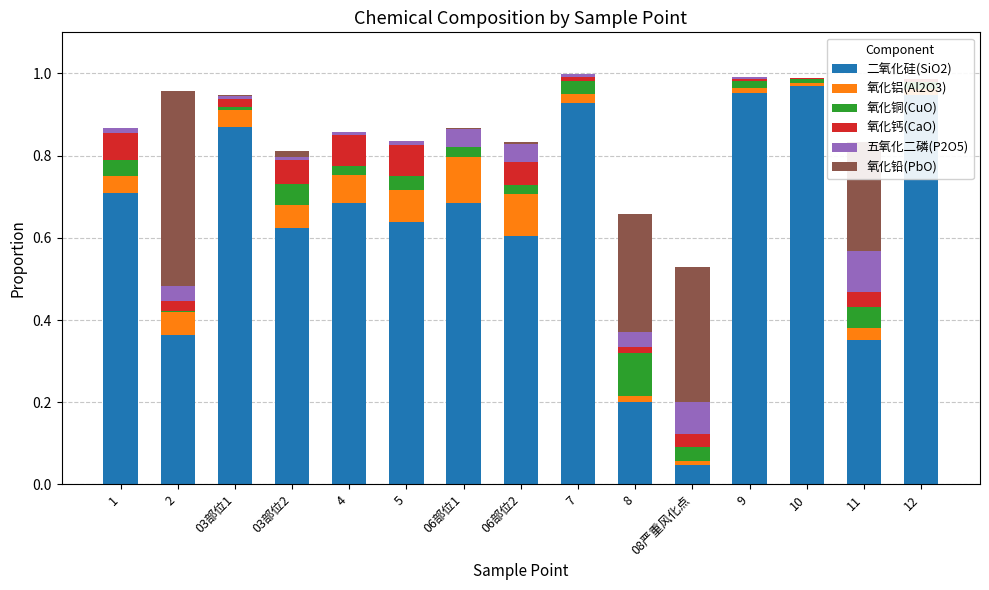

Rank the series at 8 from highest to lowest value.

氧化铅(PbO), 二氧化硅(SiO2), 氧化铜(CuO), 五氧化二磷(P2O5), 氧化钙(CaO), 氧化铝(Al2O3)